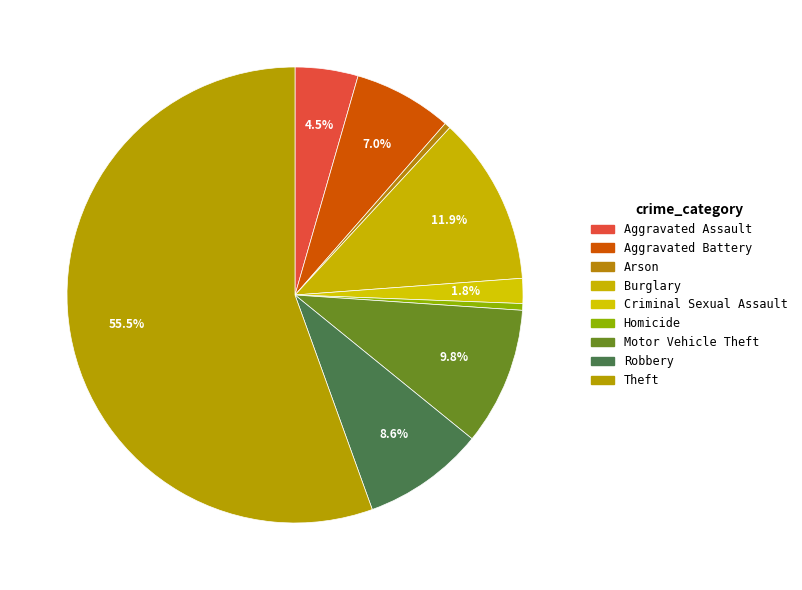

How many segments does this pie chart have?

9